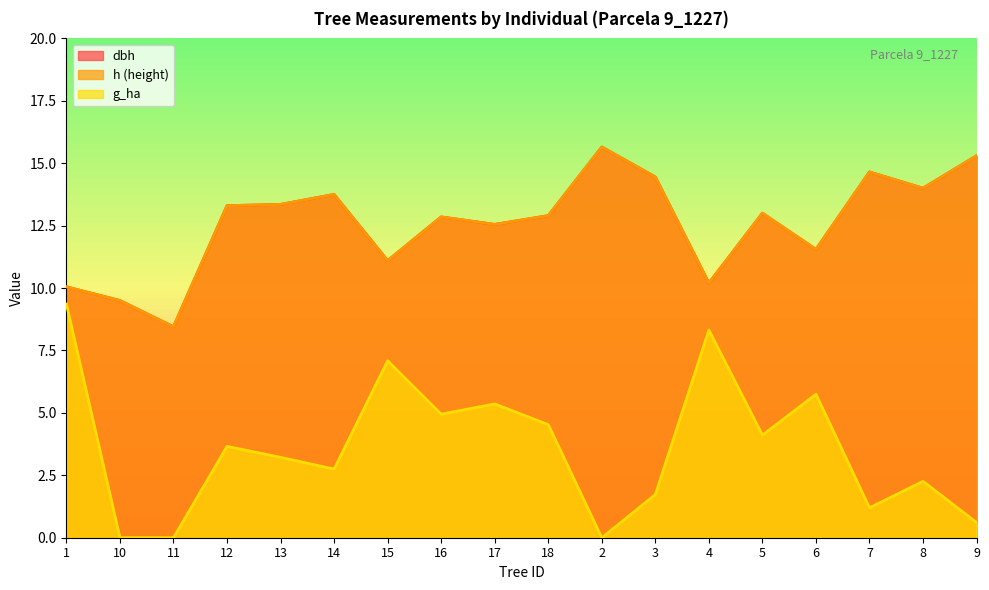

In dbh, how many points are higher than both neighbors (excluding endpoints)?

5